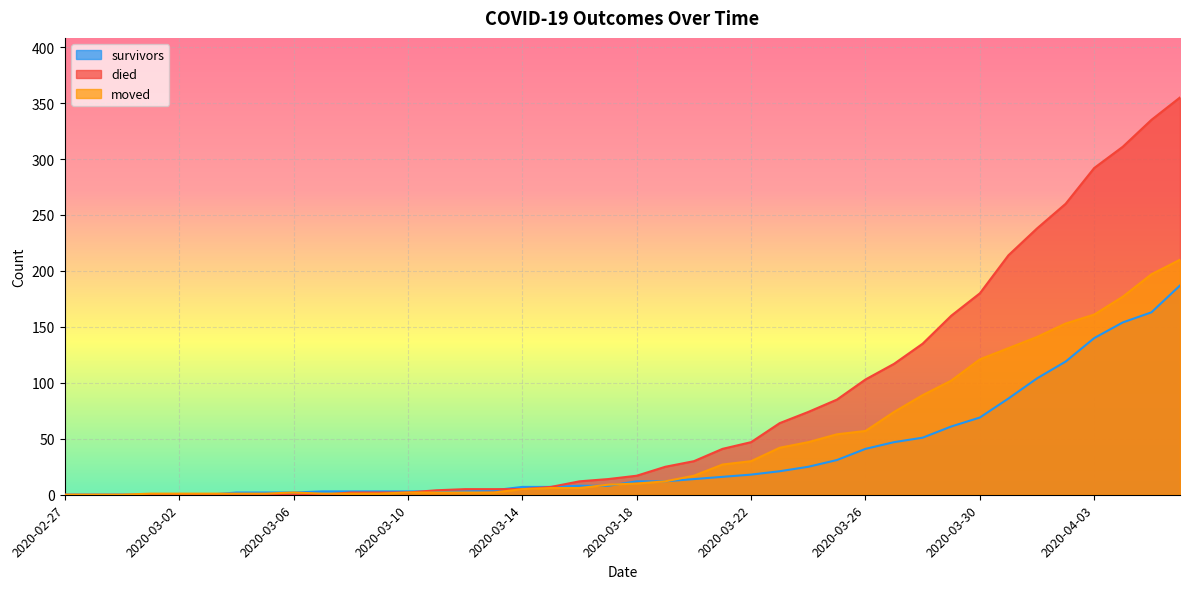

What is the label of the 17th point from the left?

2020-03-14